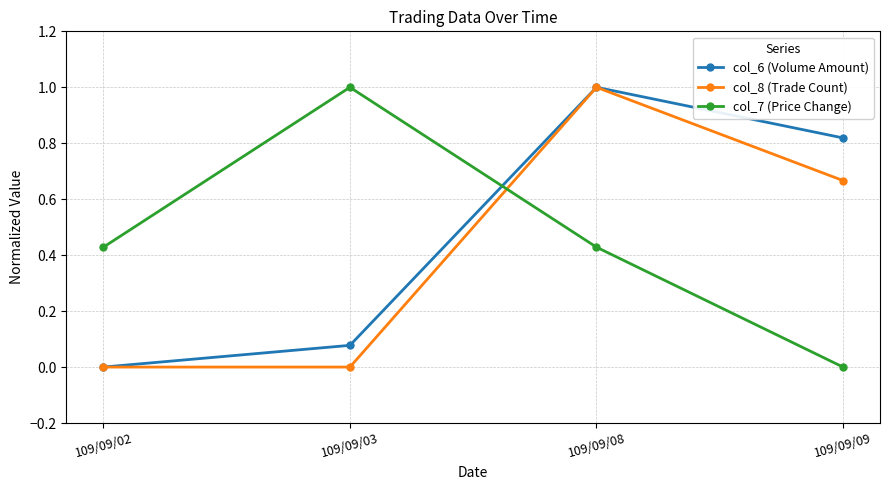

Is it true that col_7 (Price Change) equals 0.1 at 109/09/02?

False